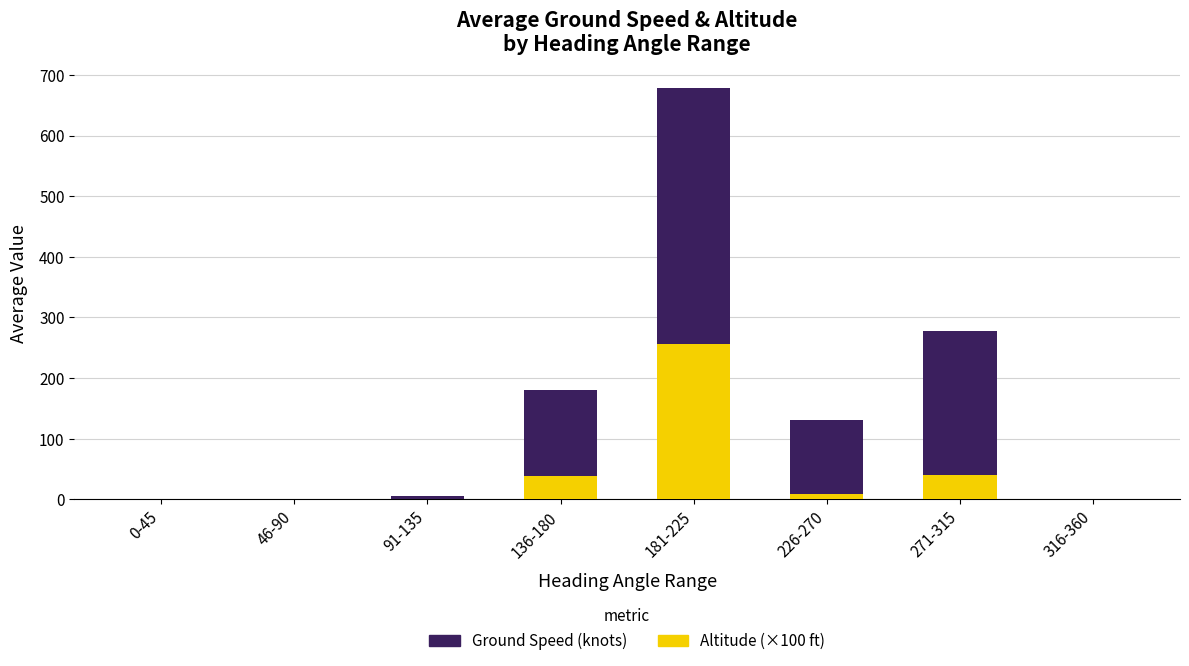

How many categories are shown in the chart?

8